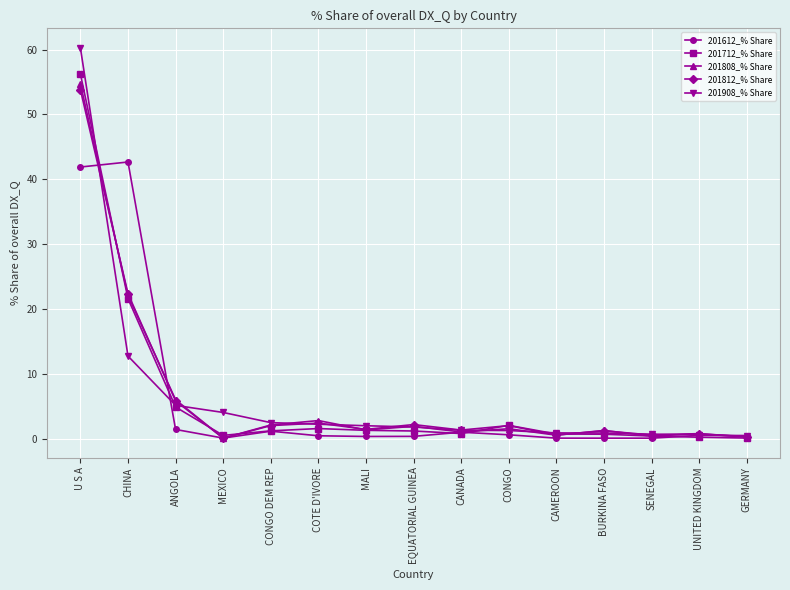

True or false: 201612_% Share and 201808_% Share intersect in this chart.

True